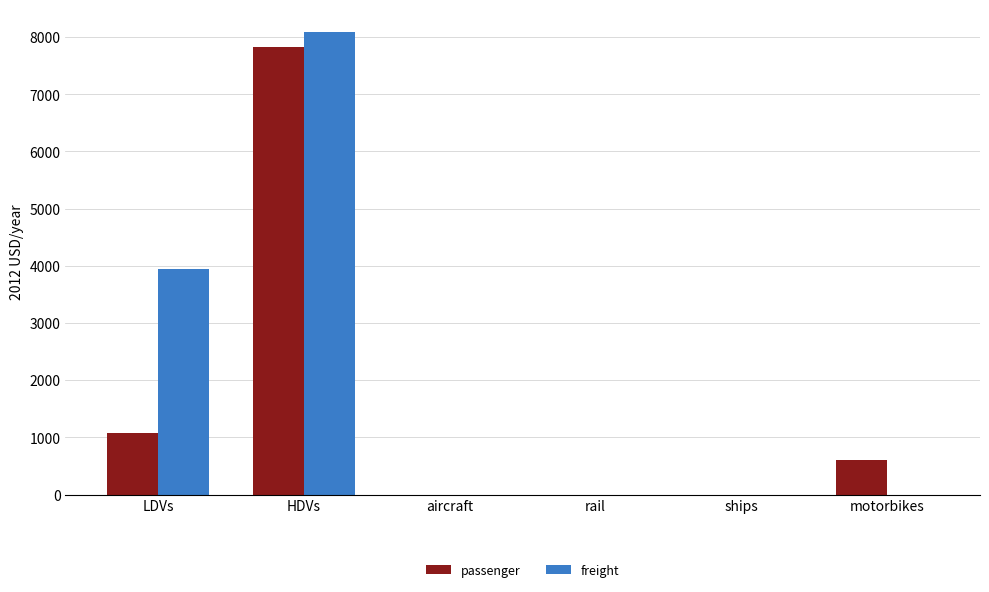

Does the chart contain stacked bars?

No